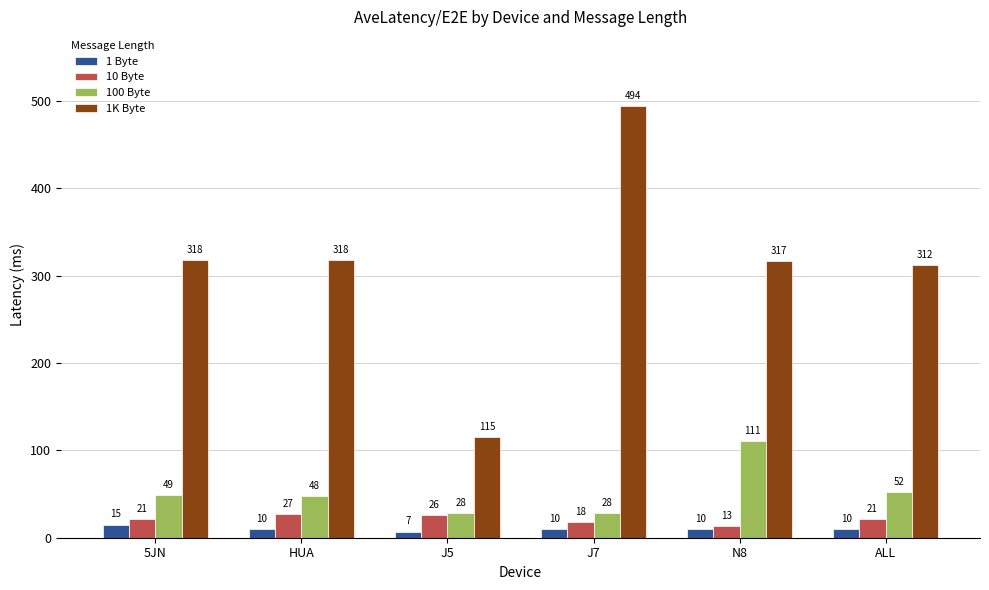

How many data points does each series have?

6